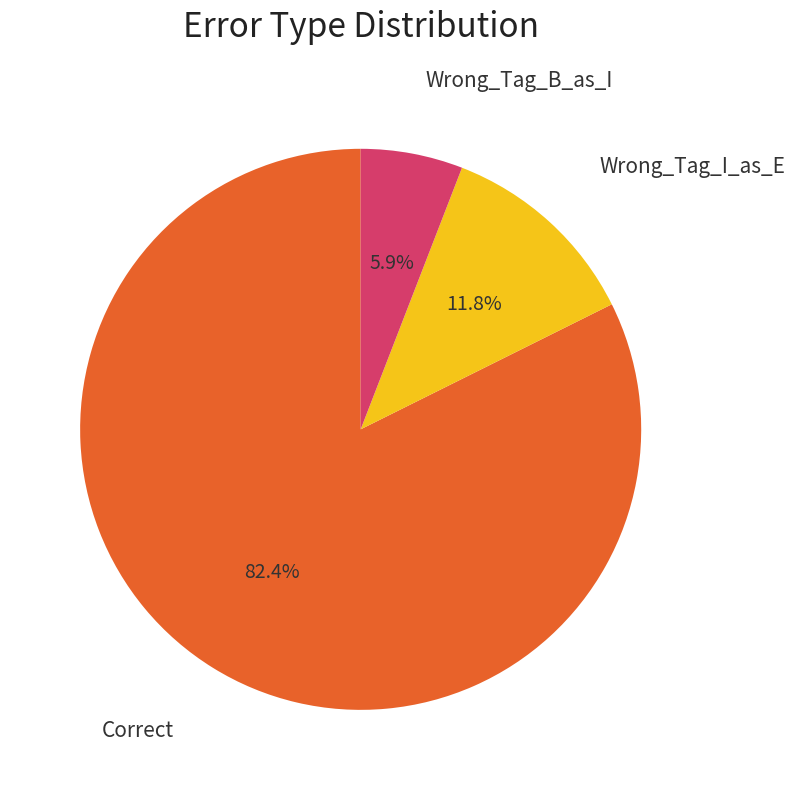

What percentage is the Wrong_Tag_B_as_I slice, to the nearest percent?

6%